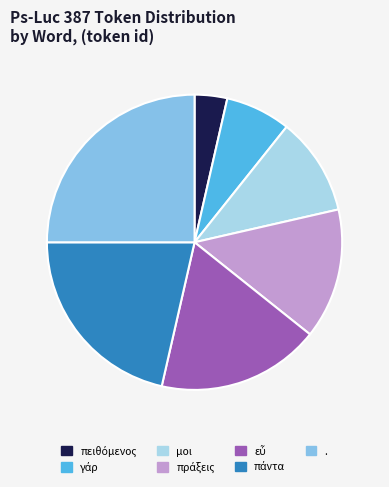

Combined, do . and μοι account for over 50%?

No